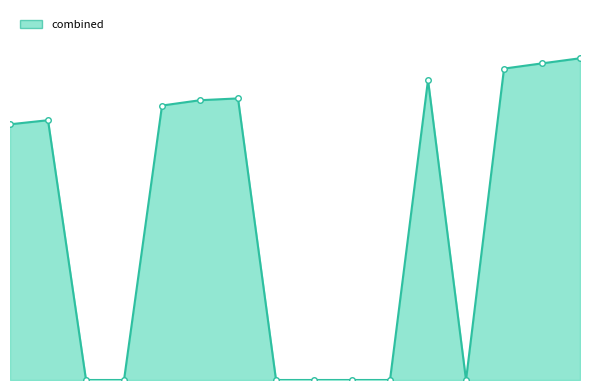

How many series are shown in this chart?

1